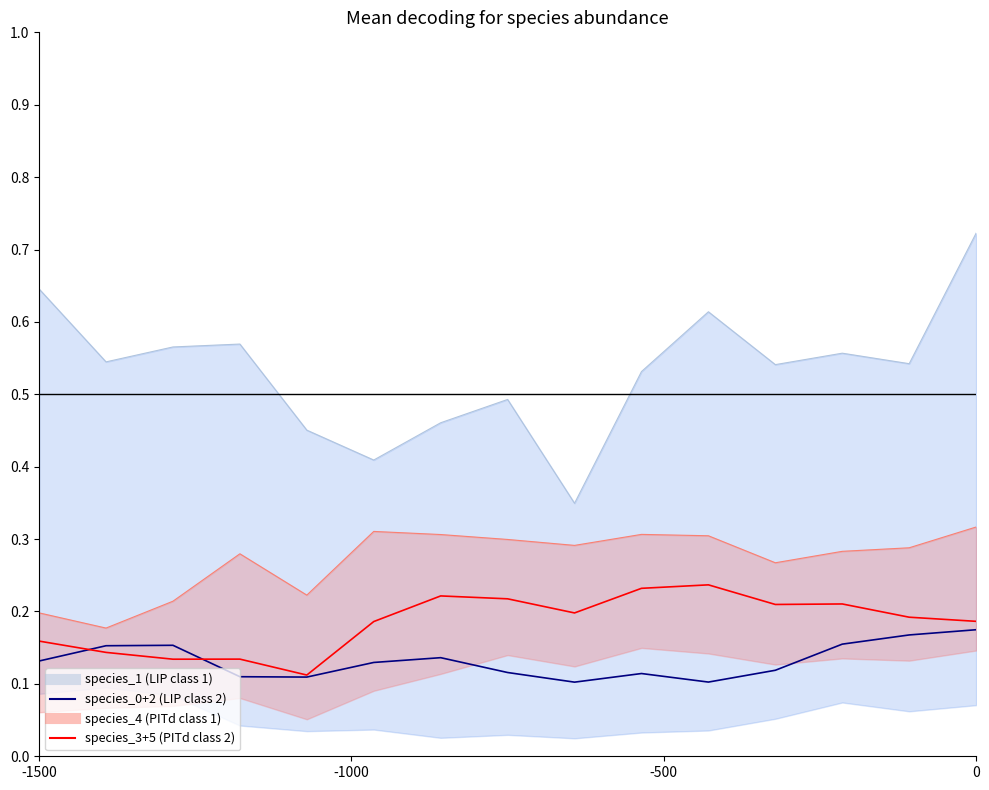

What is the difference between the second highest and minimum values in the species_1 upper (LIP class 1) series?

0.3